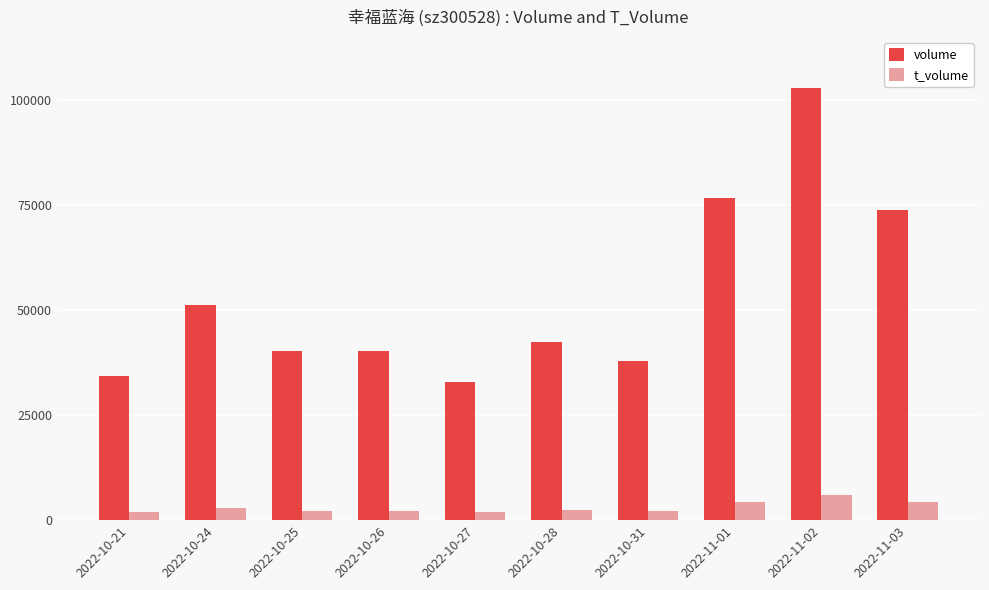

The value of volume at 2022-10-27 is 32973. True or false?

True